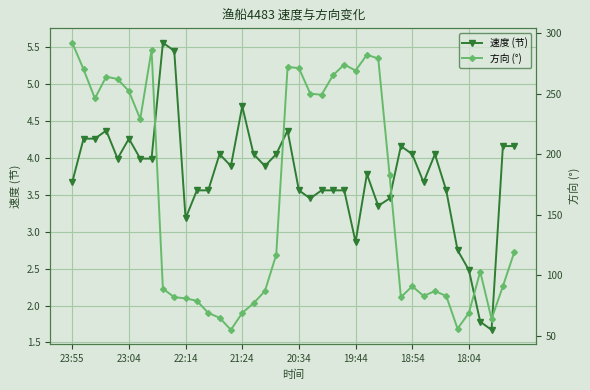

How many values in the 速度 (节) series exceed 3?

35